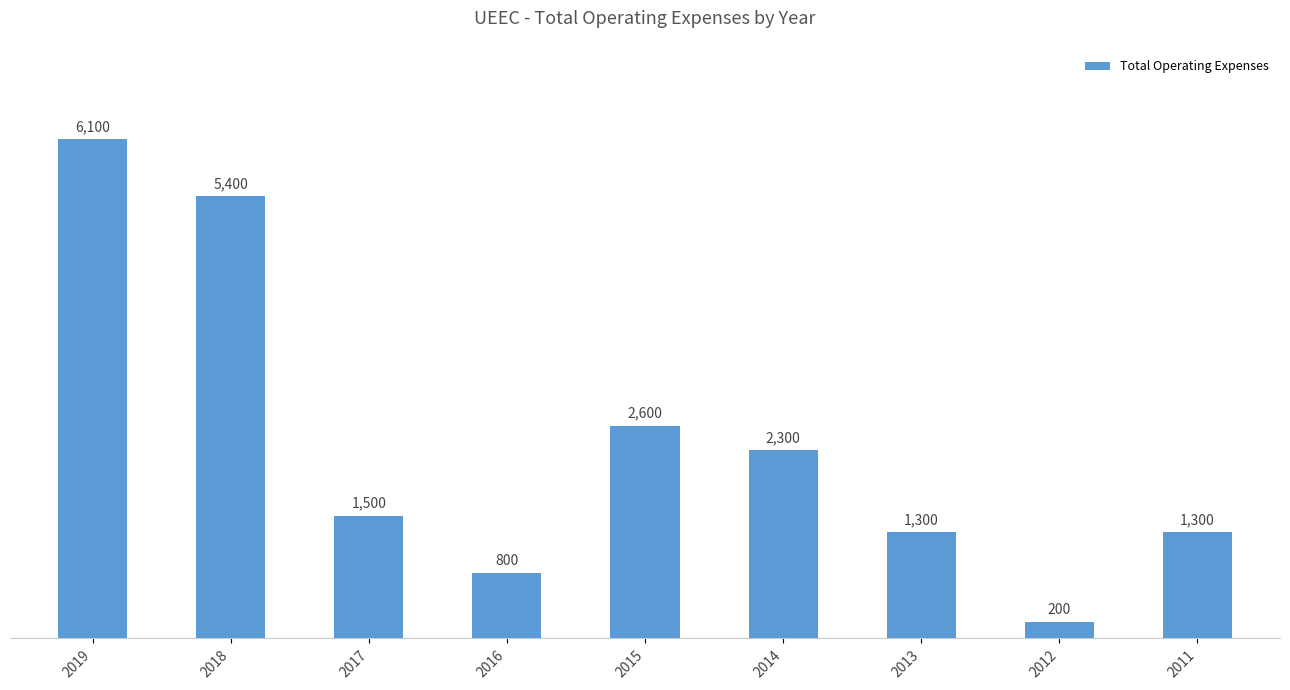

How many categories are shown in the chart?

9